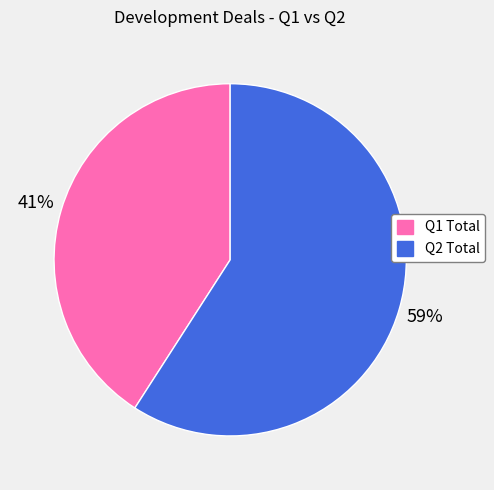

What is the largest slice in the pie chart?

Q2 Total